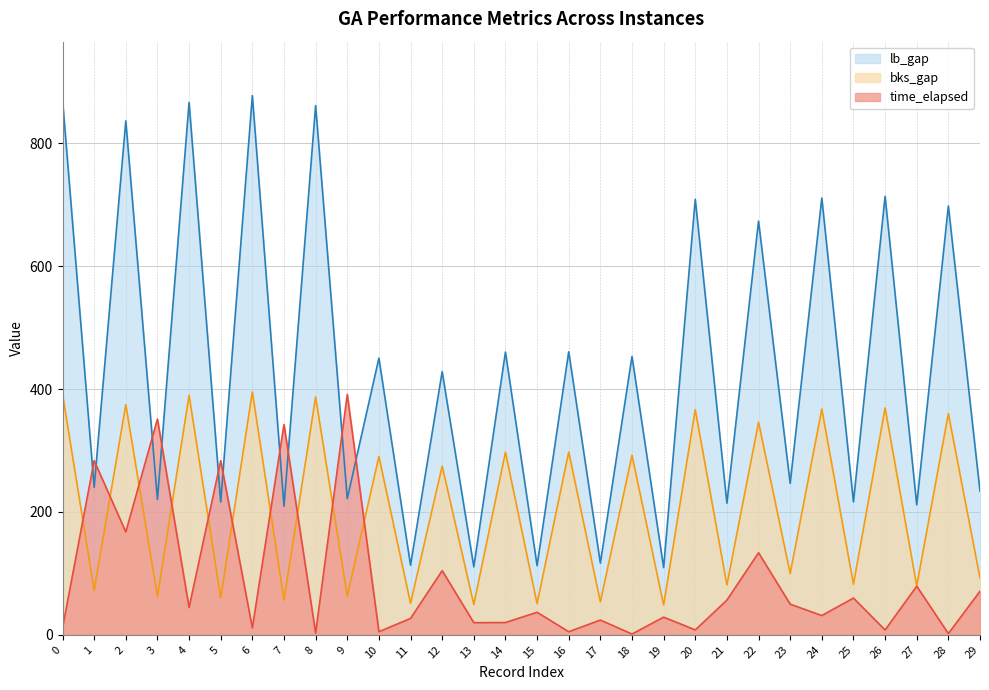

What are all the series names shown in the legend?

lb_gap, bks_gap, time_elapsed